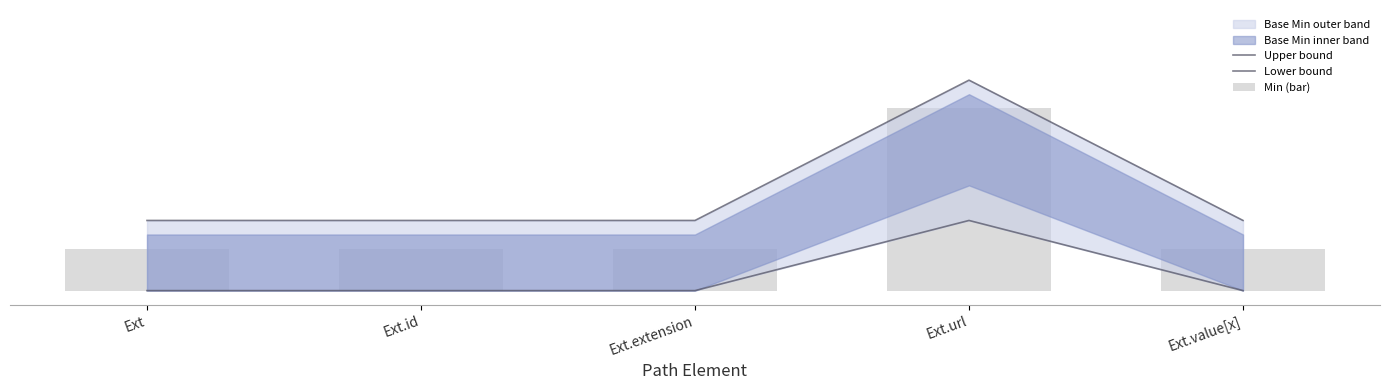

What is the value of the Upper bound bar at the 2nd from the left?

0.5